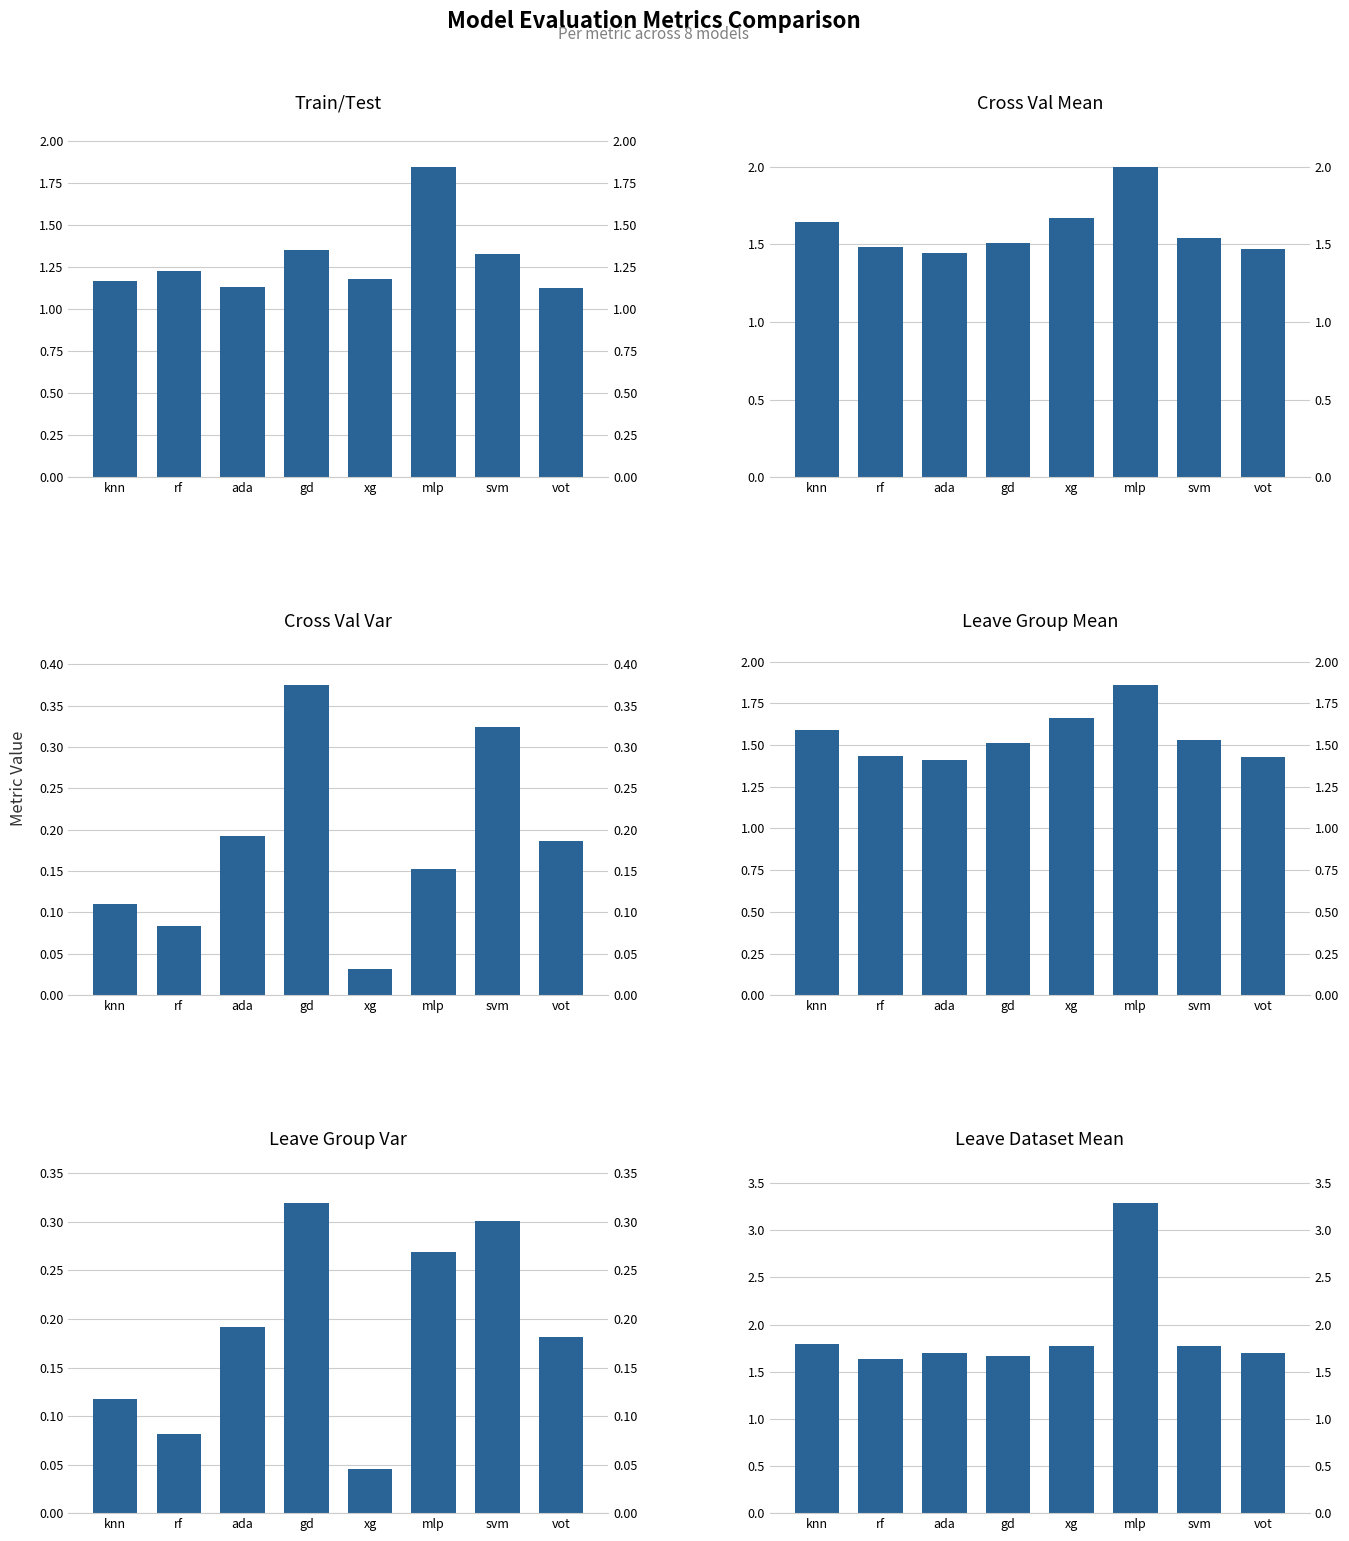

True or false: leave_dataset_mean has a value of 1.7 at gd.

True